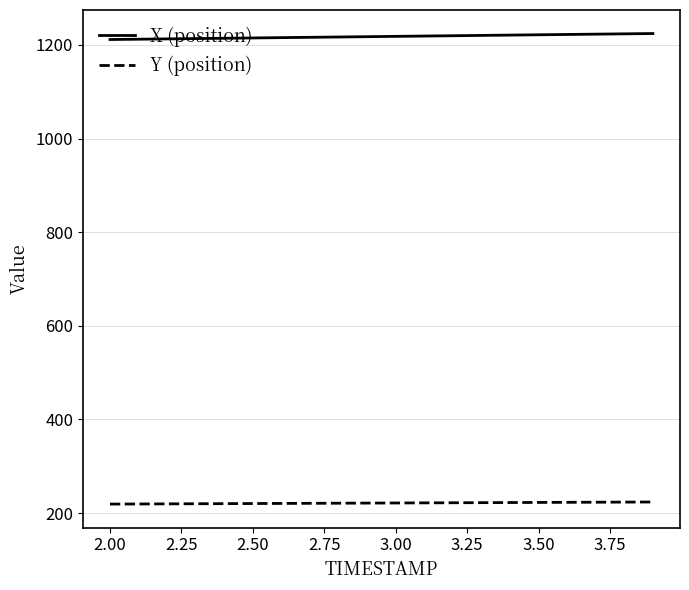

Does the chart have visible grid lines?

Yes